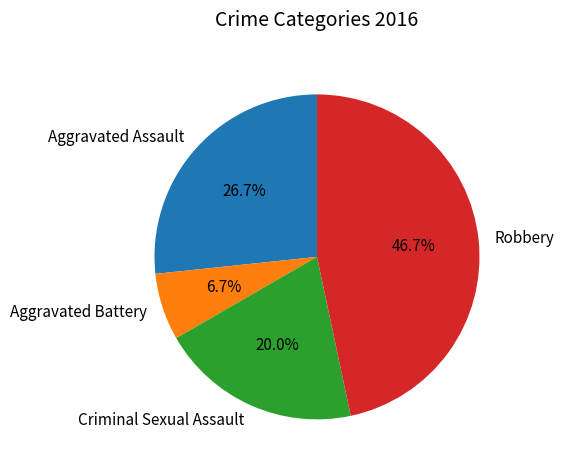

To the nearest percent, what portion does Aggravated Assault represent?

27%